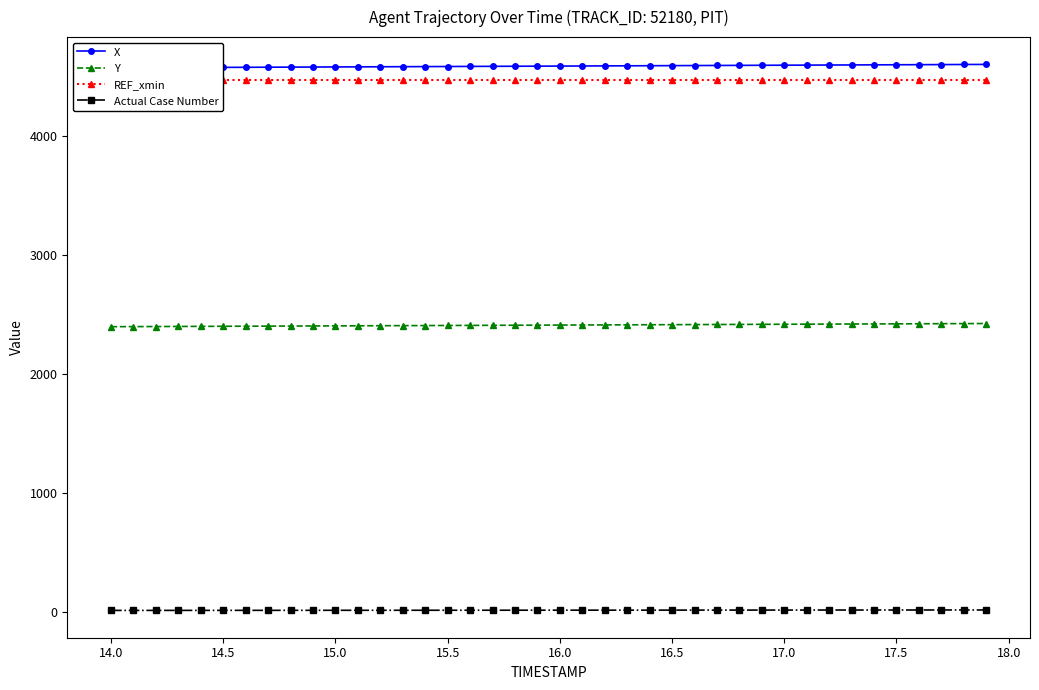

True or false: Actual Case Number and Y intersect in this chart.

False